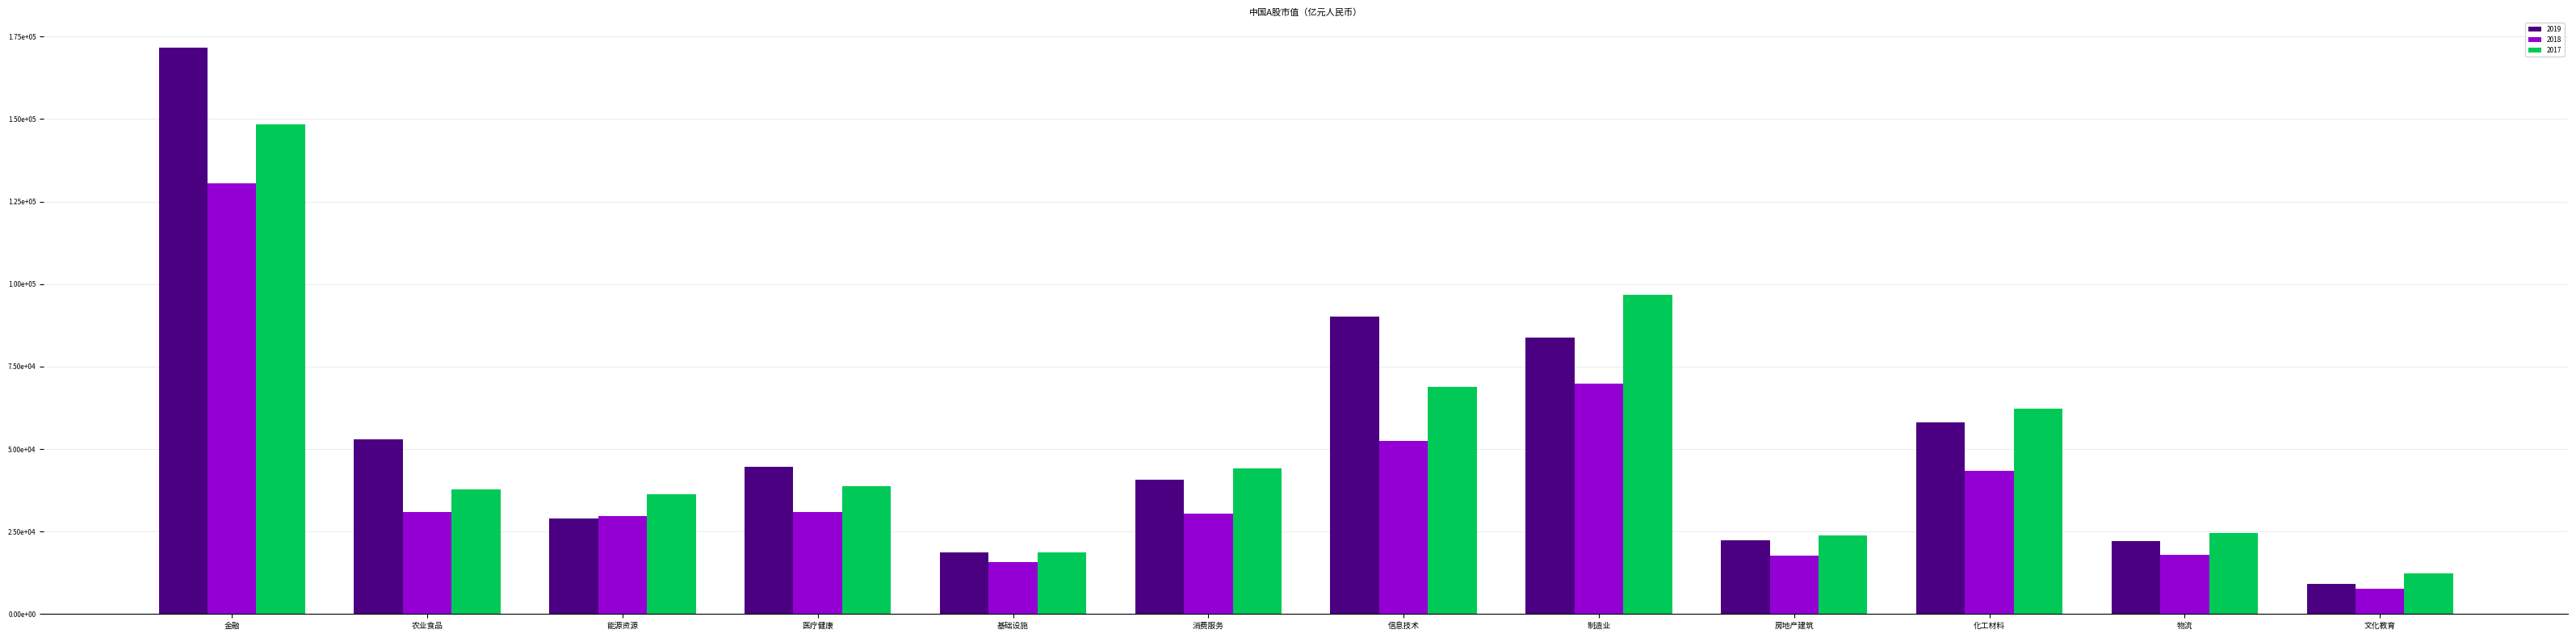

What is the value of the 2018 bar at the 10th from the left?

43458.0